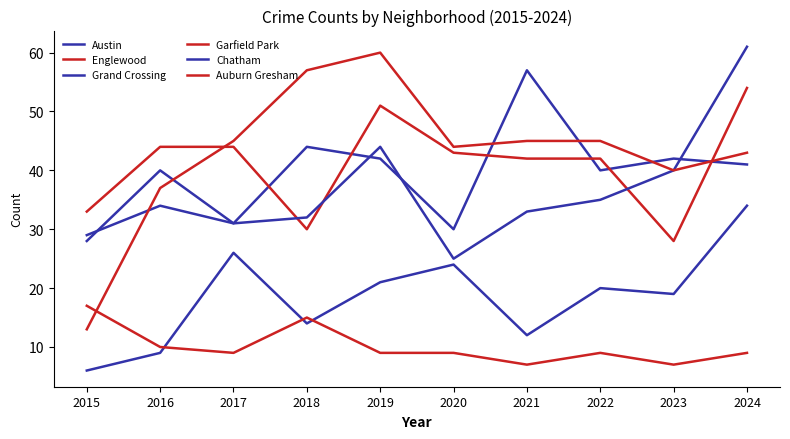

True or false: Garfield Park has a value of 65 at 2023.

False